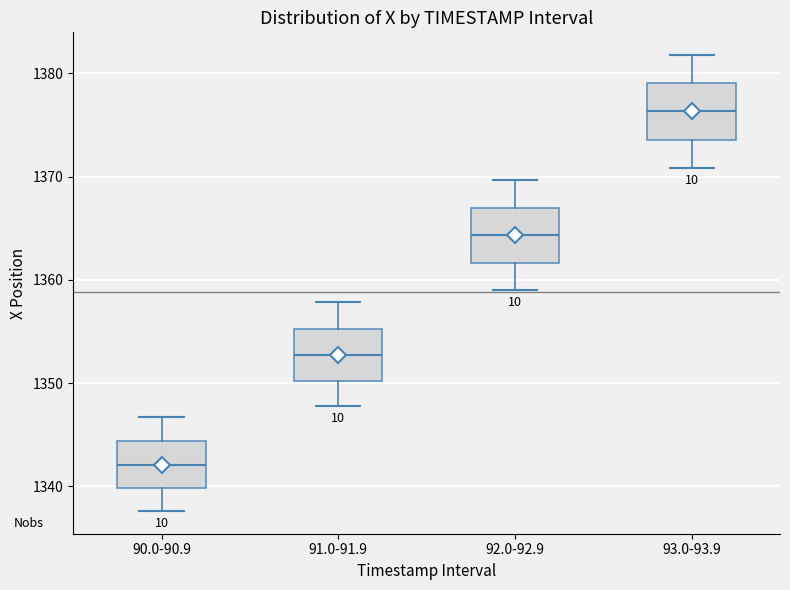

Reading left to right, read every box against the y-axis: the position of its median line, the range the box covers, and the ends of its whiskers. The values are not printed on the chart, so give them approximately, as read against the axis.

90.0-90.9: median 1342, box 1340 to 1344, whiskers 1338 to 1347
91.0-91.9: median 1353, box 1350 to 1355, whiskers 1348 to 1358
92.0-92.9: median 1364, box 1362 to 1367, whiskers 1359 to 1370
93.0-93.9: median 1376, box 1374 to 1379, whiskers 1371 to 1382